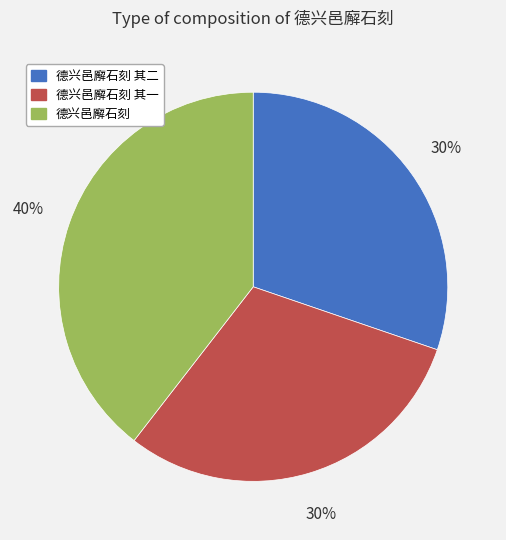

Which slice is the largest?

德兴邑廨石刻